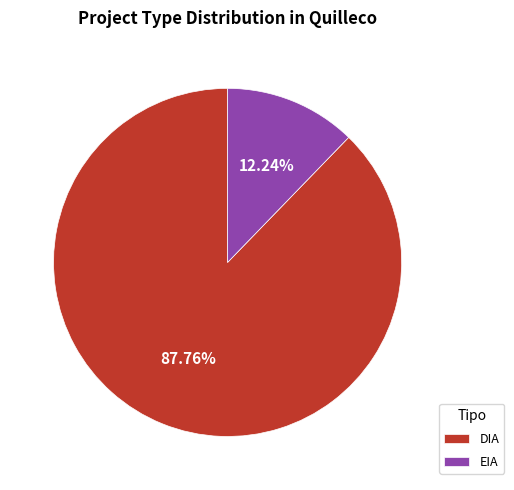

Which has a higher value, EIA or DIA?

DIA